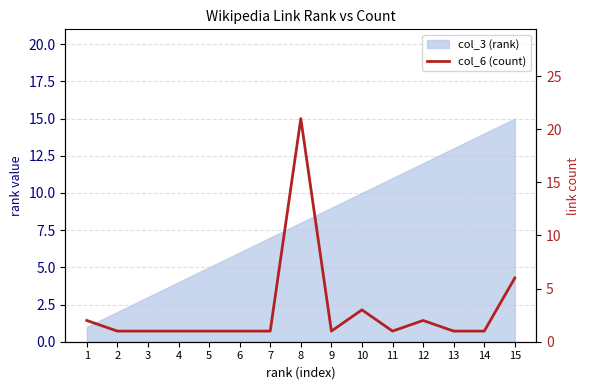

How many data points are above 1?

5